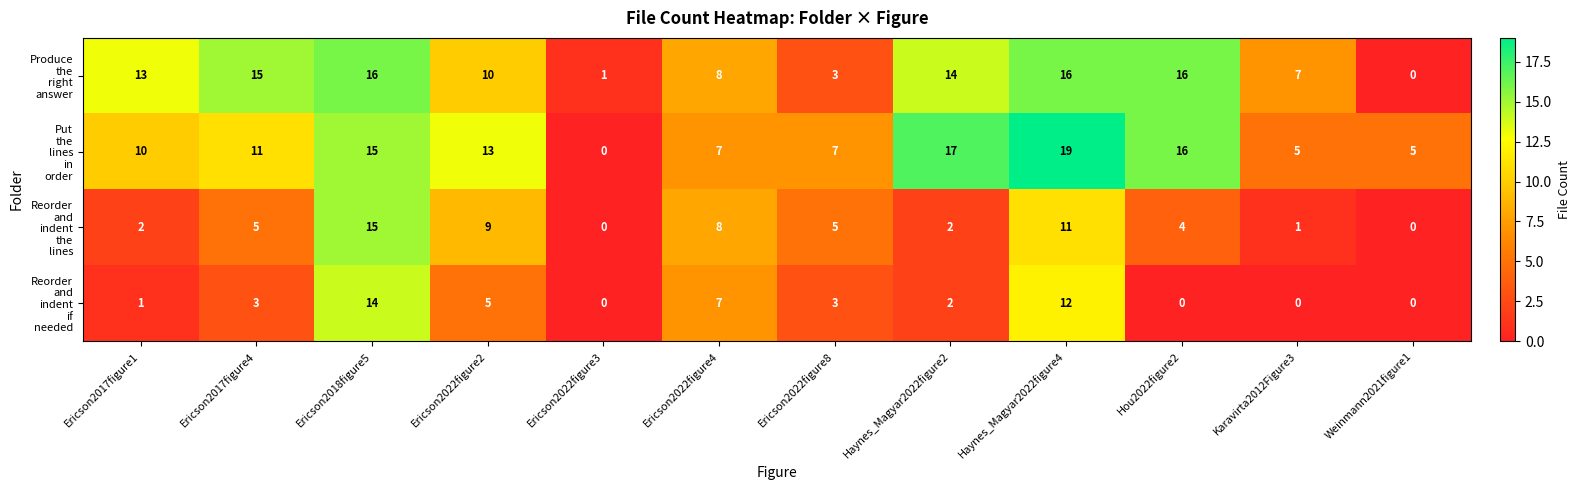

What is the total value across all series at Haynes_Magyar2022figure2?

35